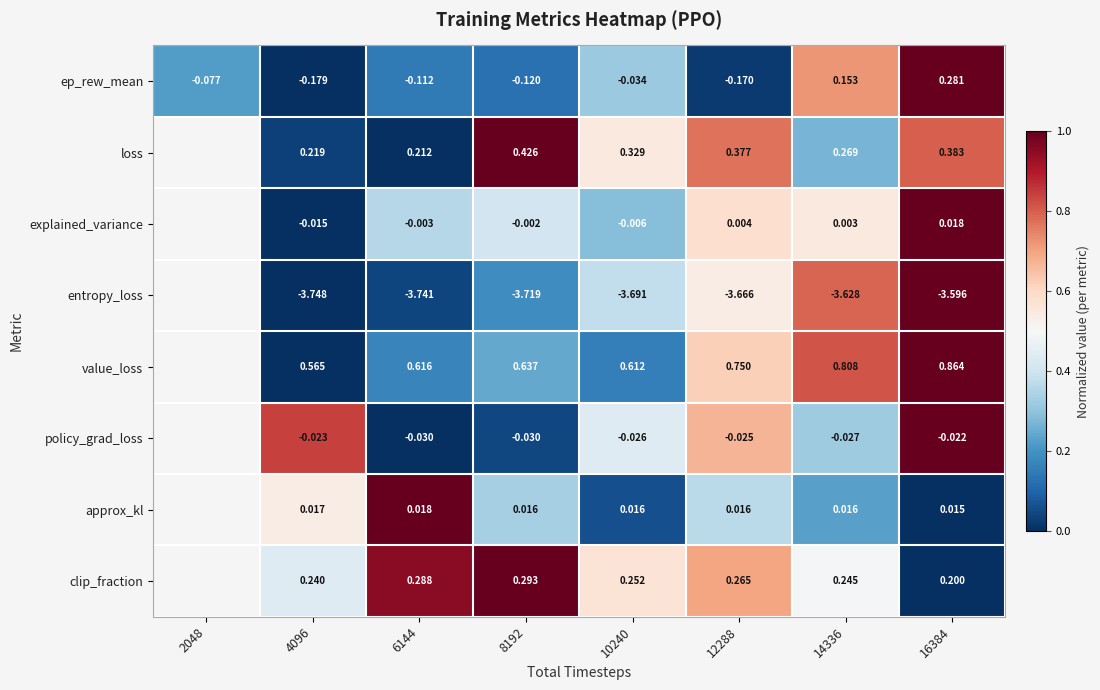

At 16384, list the series in order from smallest to largest.

entropy_loss, policy_grad_loss, approx_kl, explained_variance, clip_fraction, ep_rew_mean, loss, value_loss